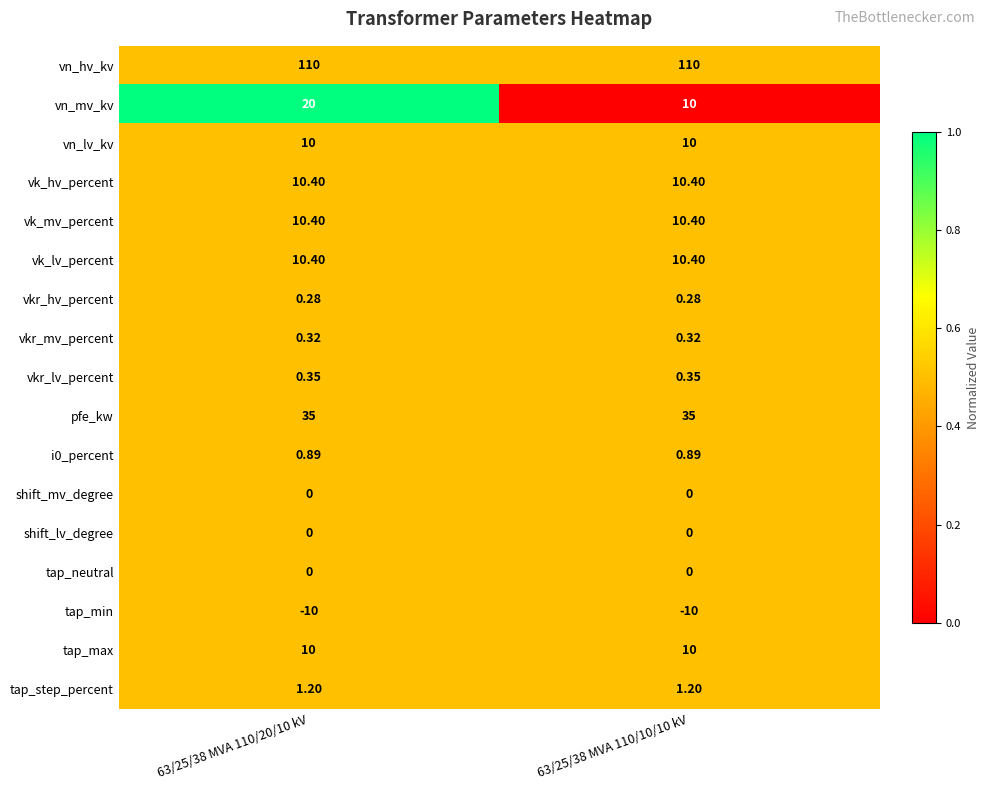

Which series has the widest spread of values?

vn_mv_kv